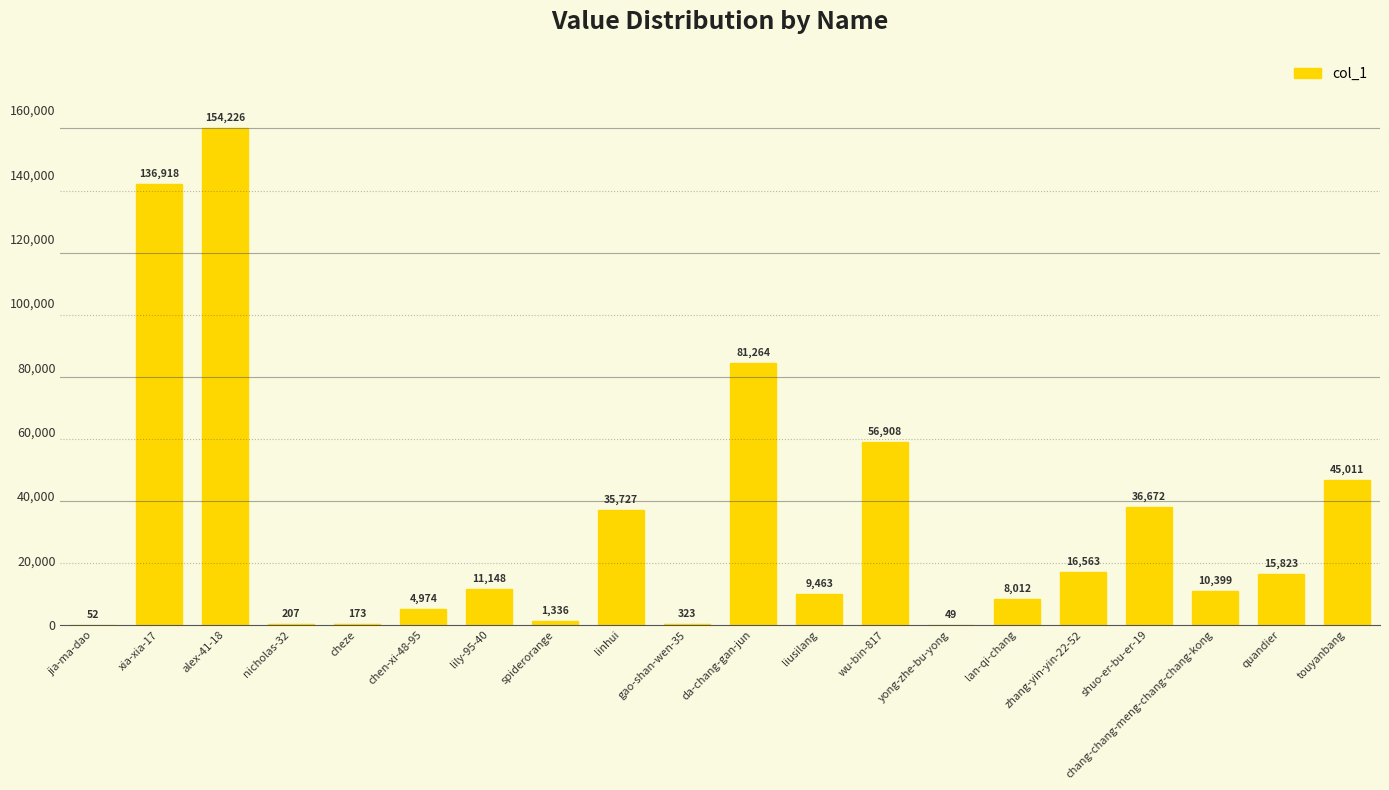

Reading left to right, extract all data points from this chart.

jia-ma-dao=52	xia-xia-17=136918	alex-41-18=154226	nicholas-32=207	cheze=173	chen-xi-48-95=4974	lily-95-40=11148	spiderorange=1336	linhui=35727	gao-shan-wen-35=323	da-chang-gan-jun=81264	liusilang=9463	wu-bin-817=56908	yong-zhe-bu-yong=49	lan-qi-chang=8012	zhang-yin-yin-22-52=16563	shuo-er-bu-er-19=36672	chang-chang-meng-chang-chang-kong=10399	quandier=15823	touyanbang=45011